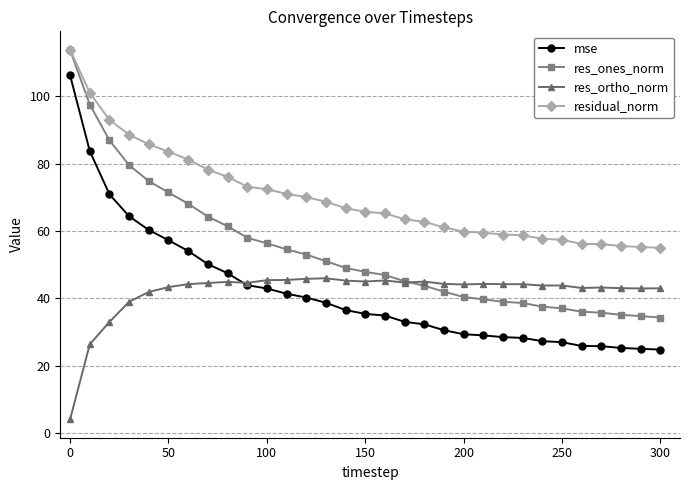

Which series has the largest total across all categories?

residual_norm